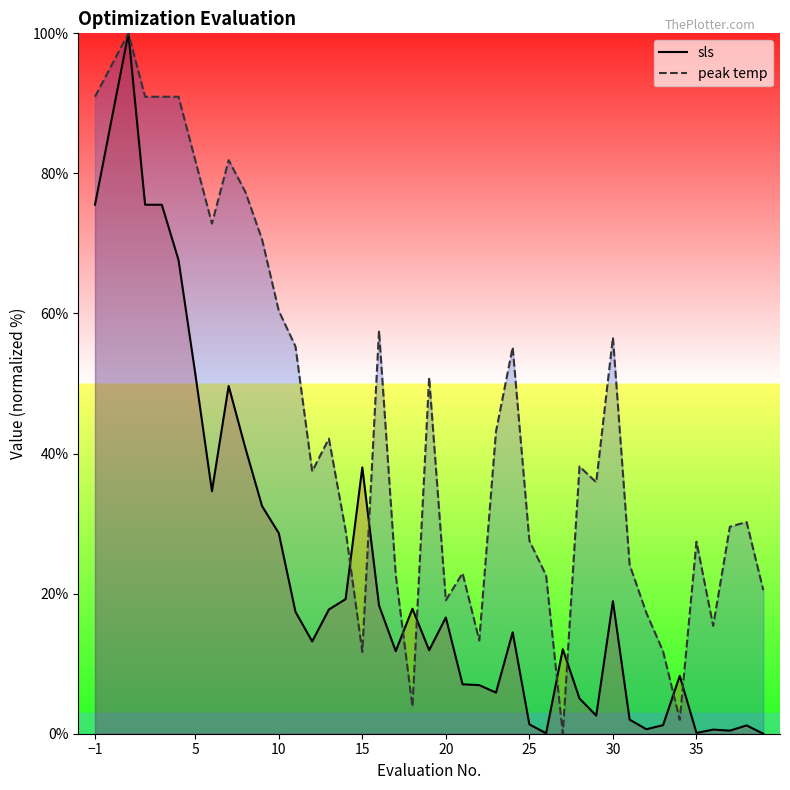

Which series has the largest total across all categories?

peak temp